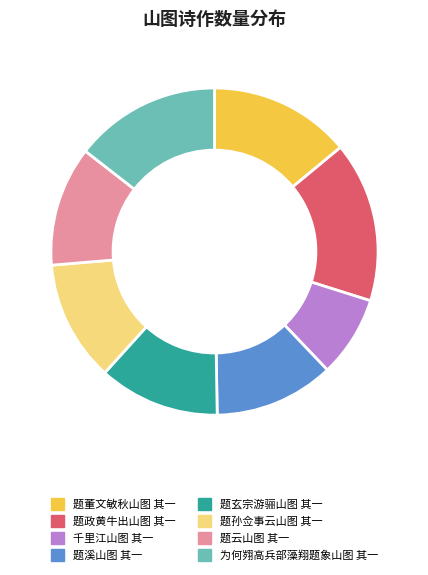

Is it true that 题云山图 其一 is 6% of the pie?

False